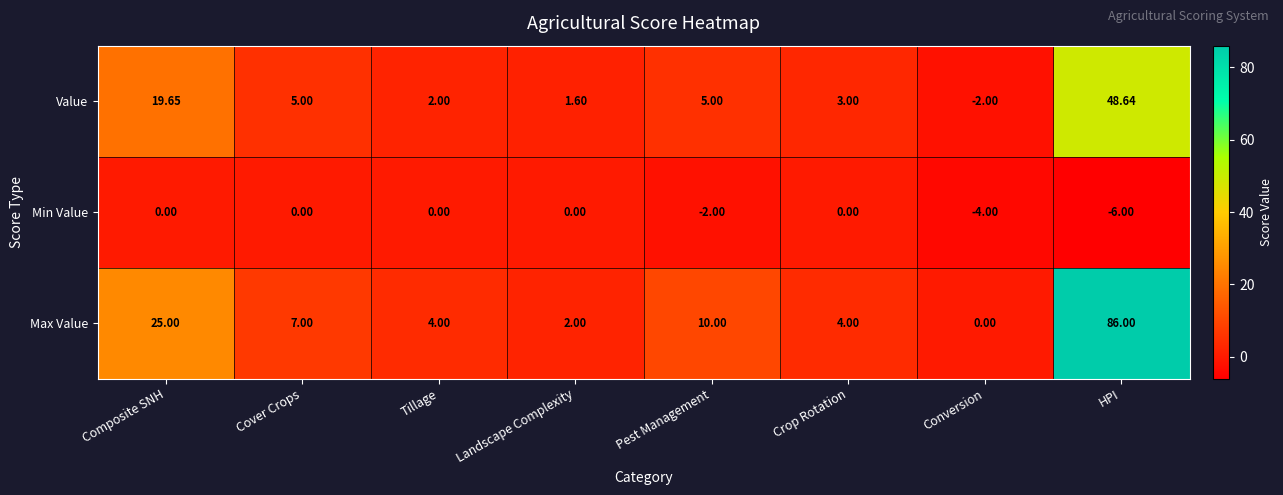

List the series in order of their overall mean, lowest first.

Min Value, Value, Max Value